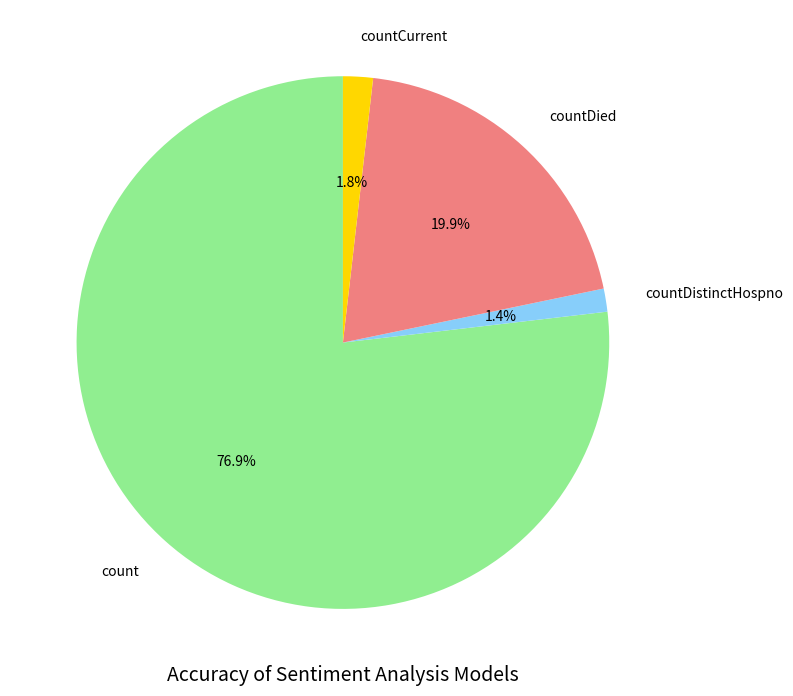

Is countCurrent the majority of the pie?

No